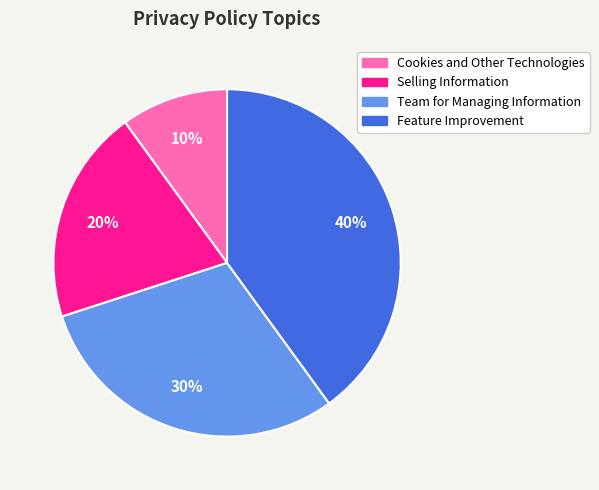

Between Selling Information and Cookies and Other Technologies, which is larger?

Selling Information